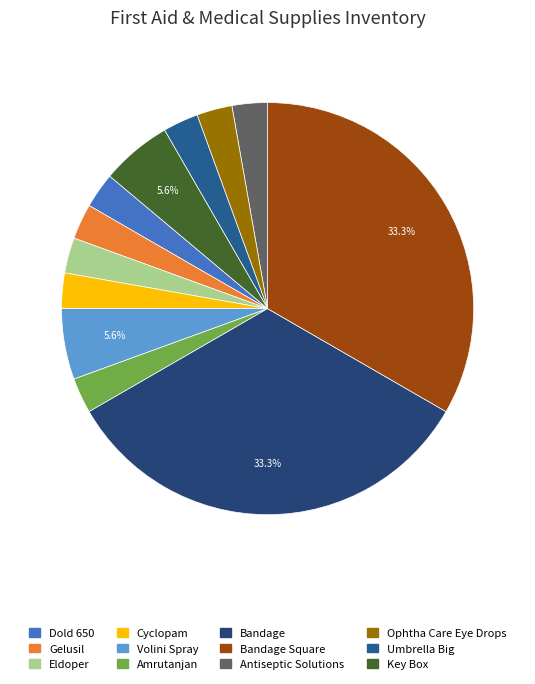

Is there any slice that represents more than half of the pie?

No